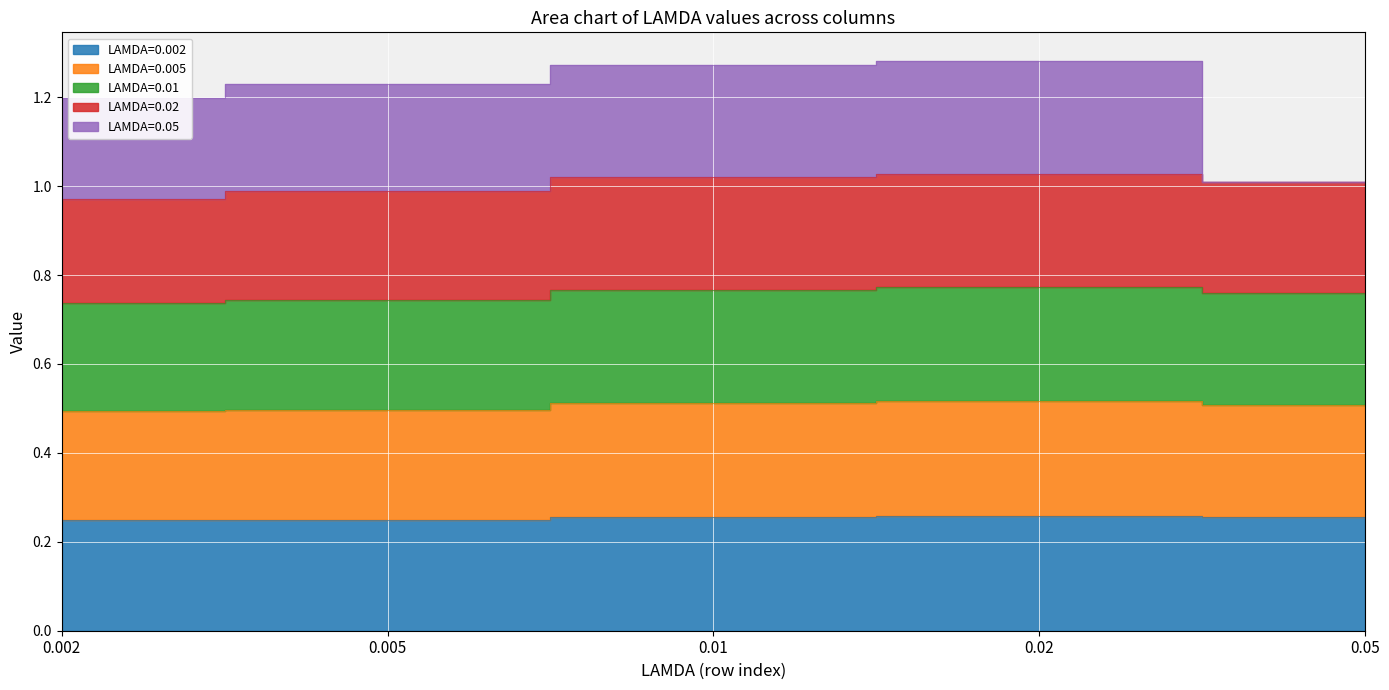

True or false: LAMDA=0.005 and LAMDA=0.01 intersect in this chart.

False